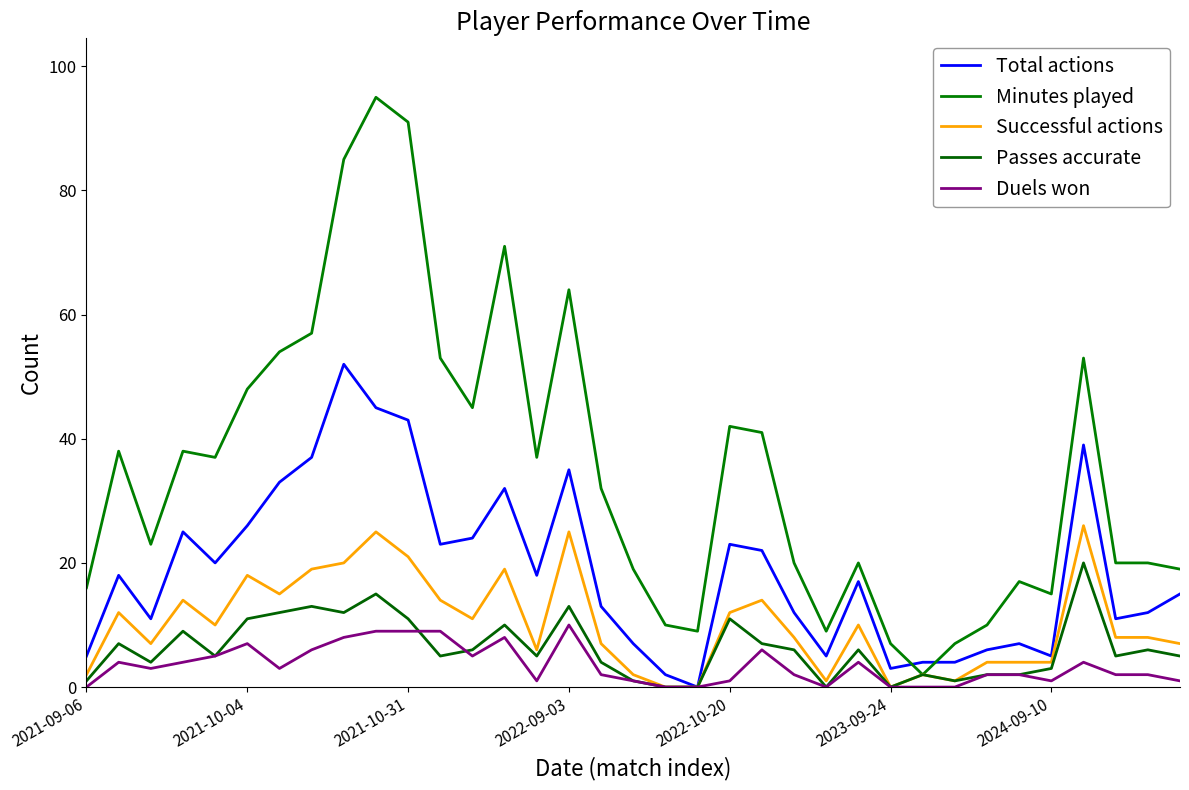

Does the chart display data point markers on the line(s)?

No